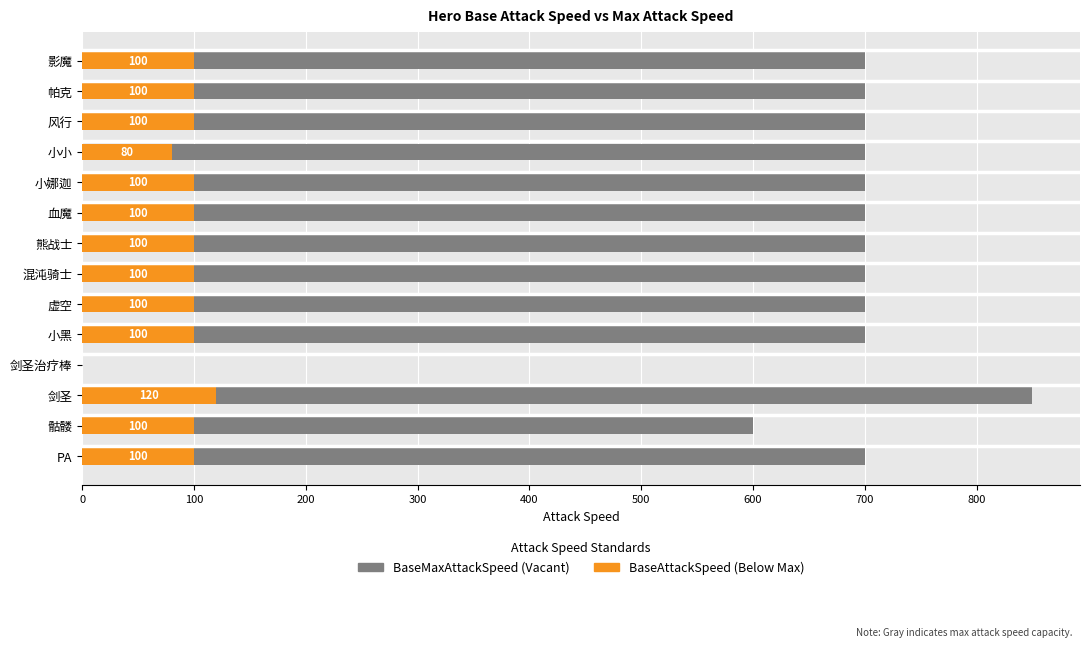

What is the sum of all BaseMaxAttackSpeed values?

9150